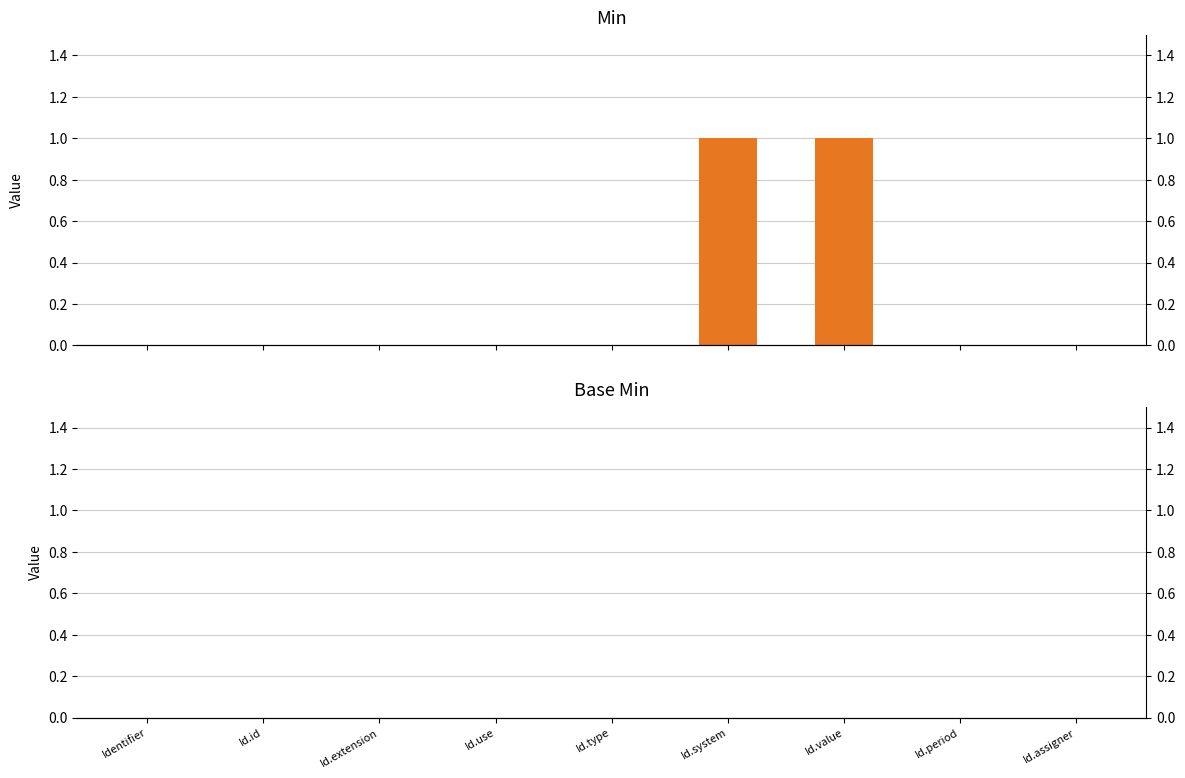

Are the bars grouped side by side (vs. stacked)?

Yes